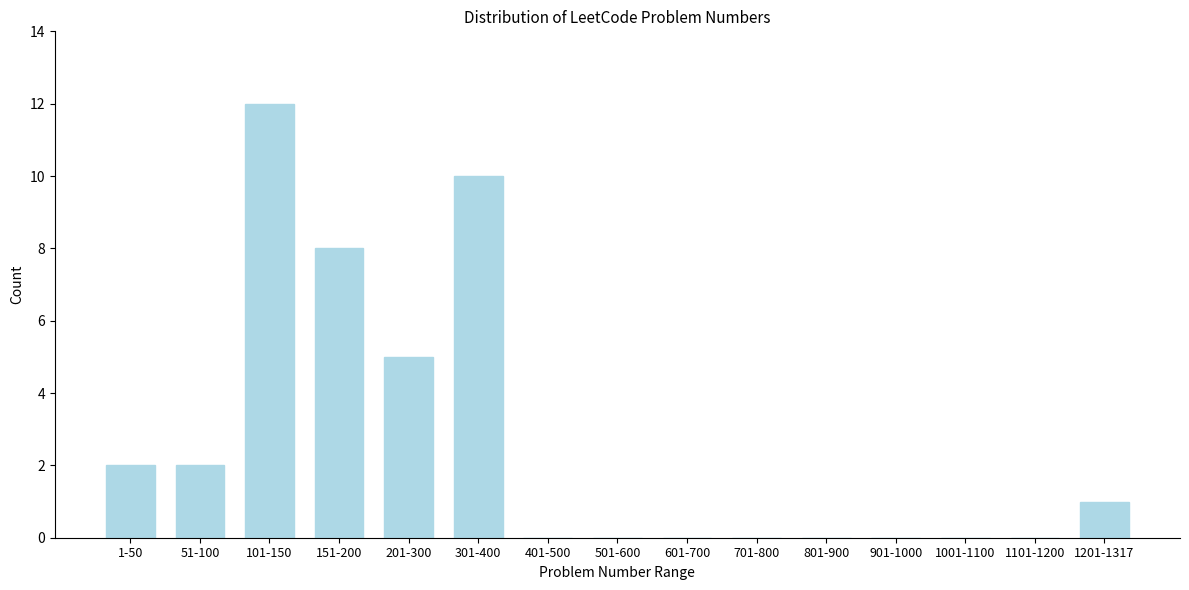

Reading left to right, transcribe all the data shown in this chart.

1-50=2	51-100=2	101-150=12	151-200=8	201-300=5	301-400=10	401-500=0	501-600=0	601-700=0	701-800=0	801-900=0	901-1000=0	1001-1100=0	1101-1200=0	1201-1317=1